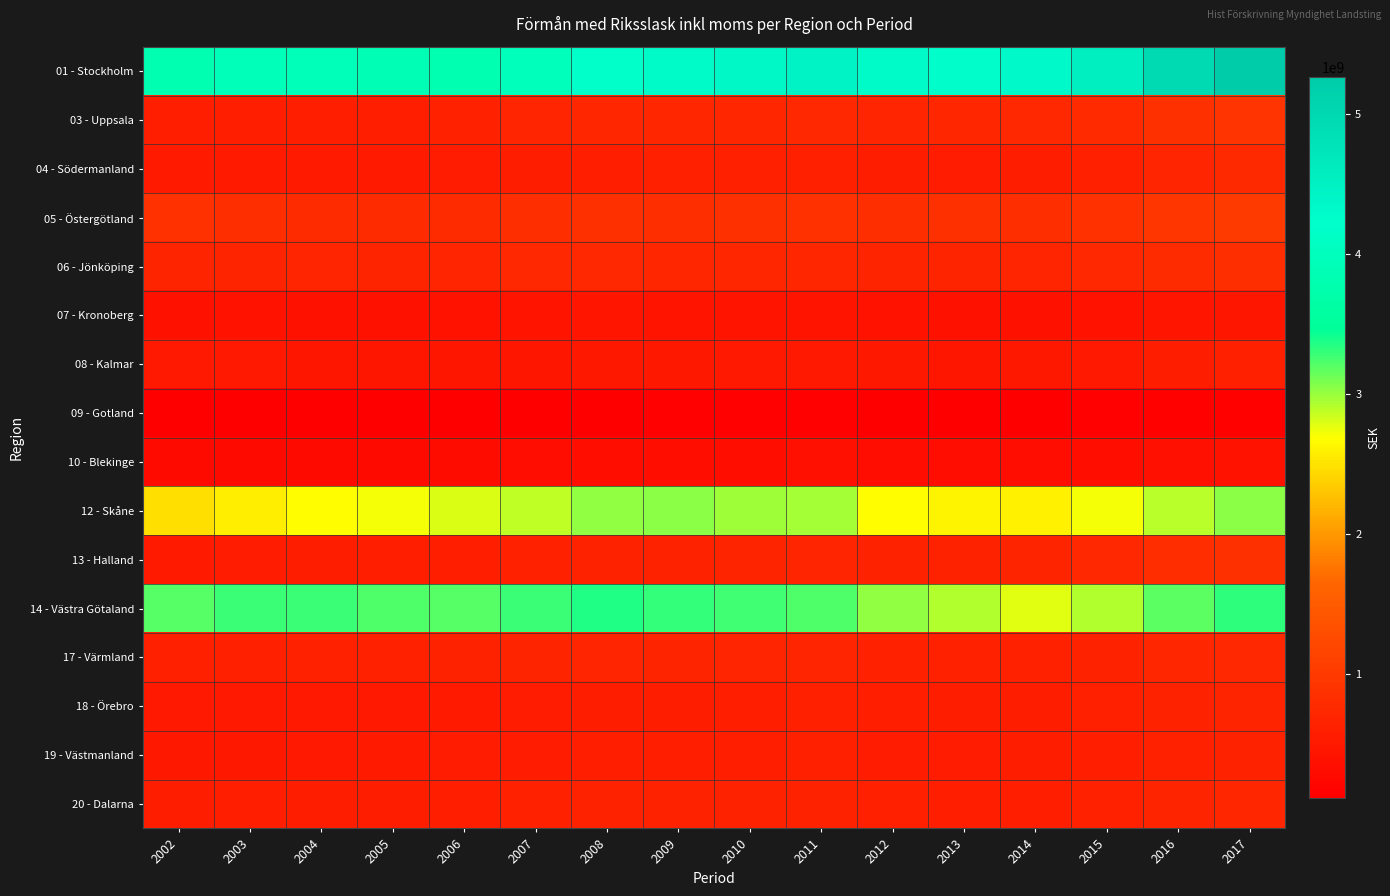

Which category has the lowest value across all series?

2003